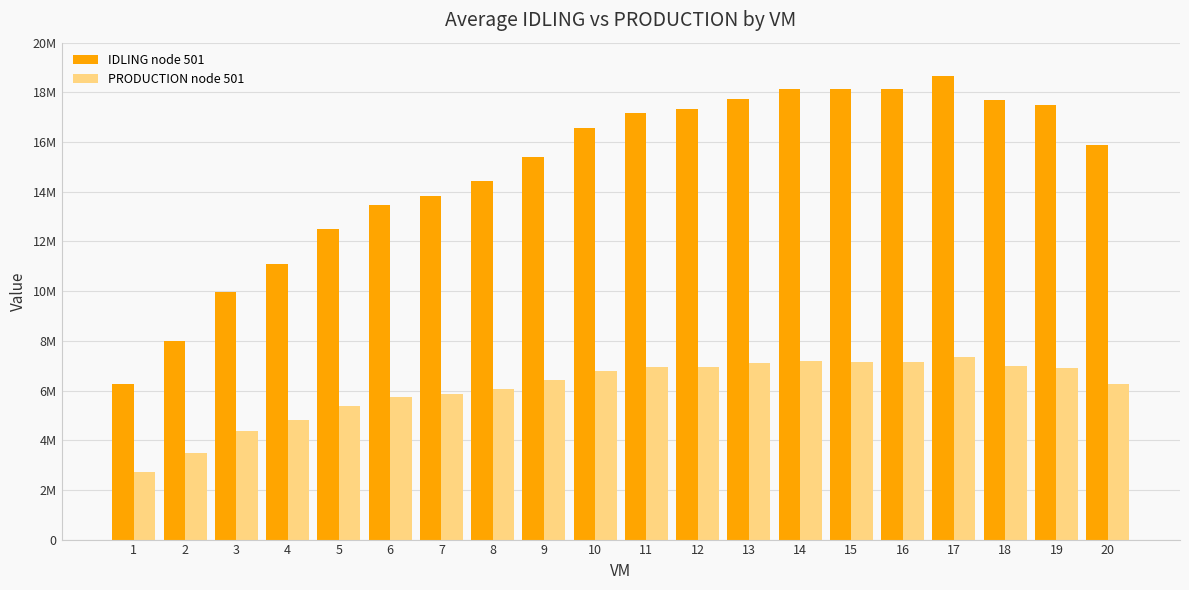

Does the chart contain any negative values?

No